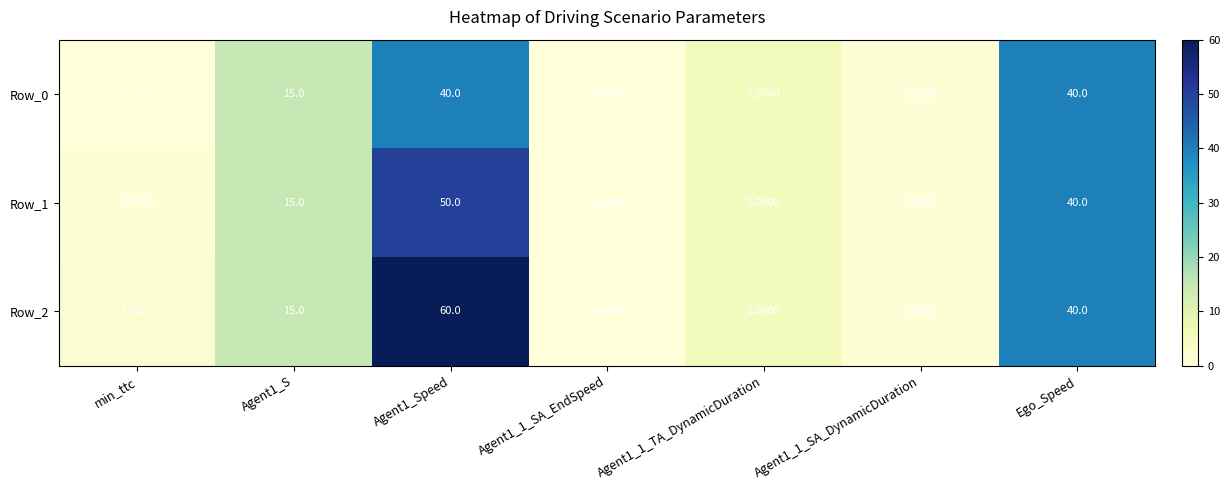

How many series are shown in this chart?

3